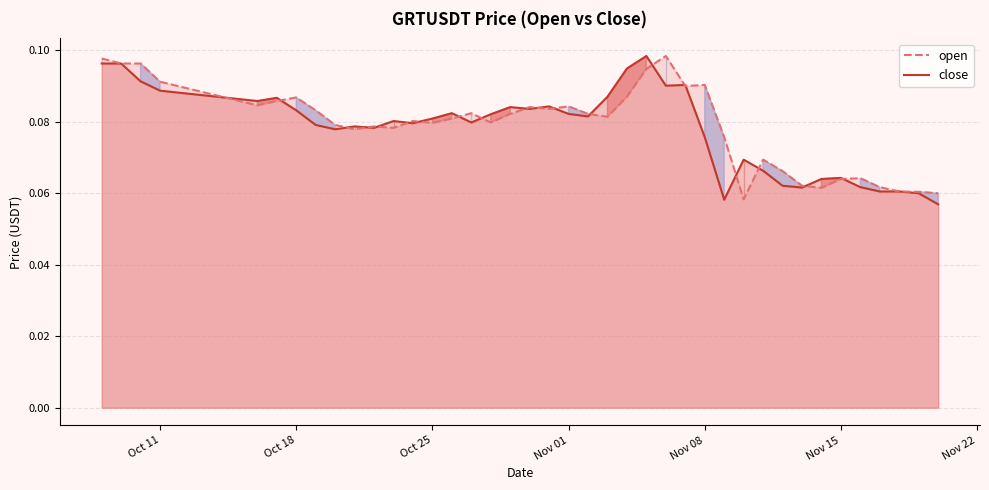

The value of close at Oct 25 is 0.0. True or false?

False